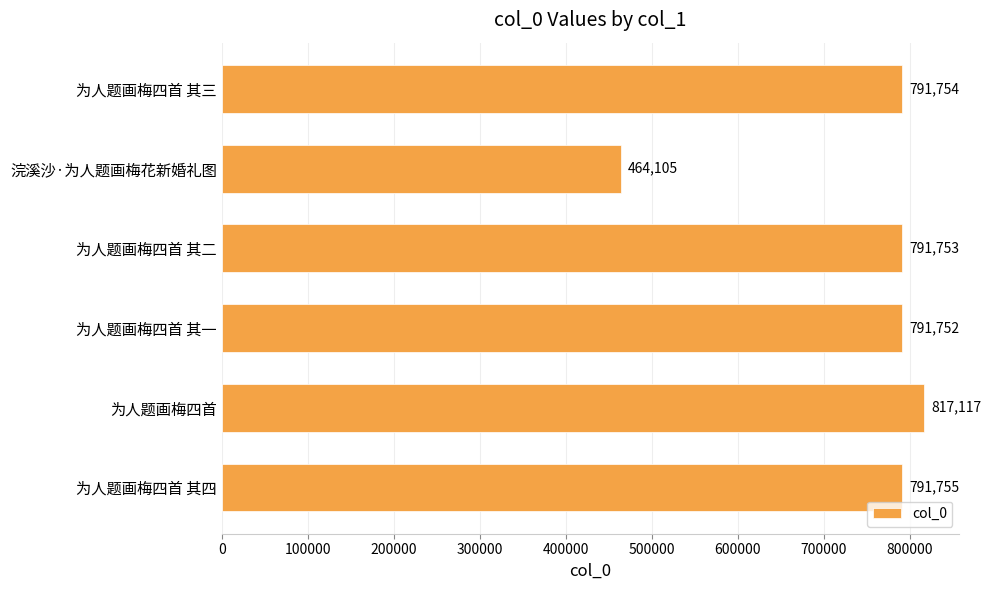

How many data points does each series have?

6